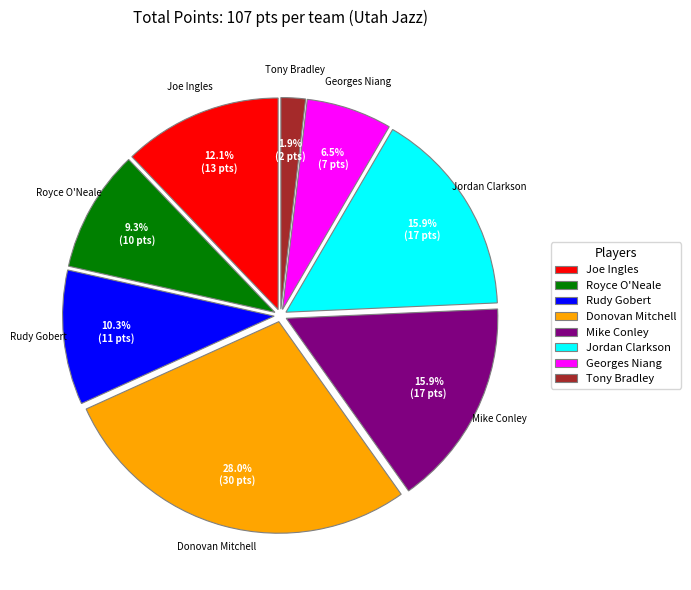

Approximately how many times larger is the value at Tony Bradley compared to Georges Niang?

0.3